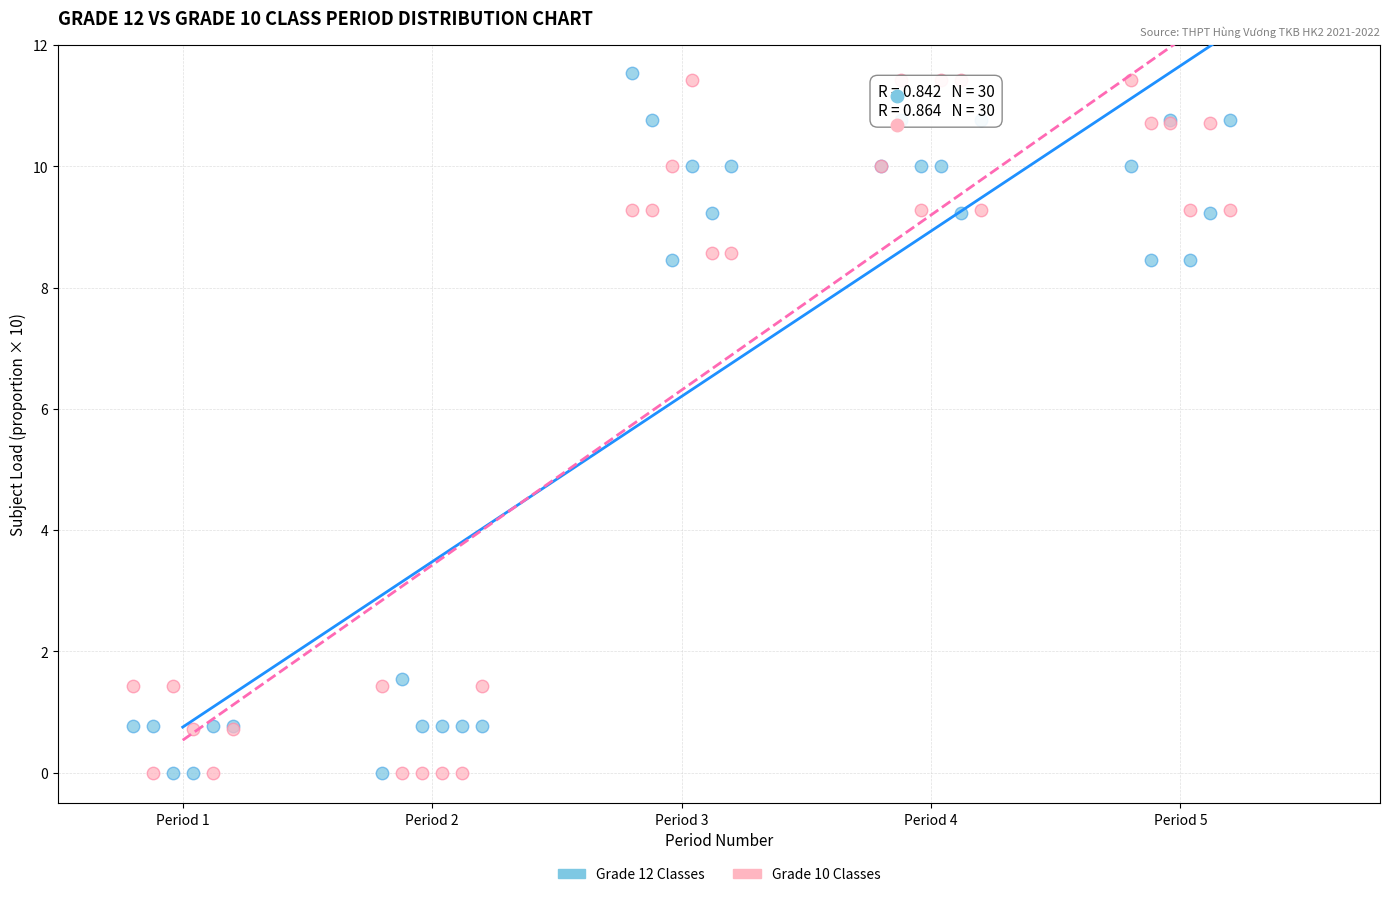

What is the X range (max minus min) for the scatter plot?

4.4